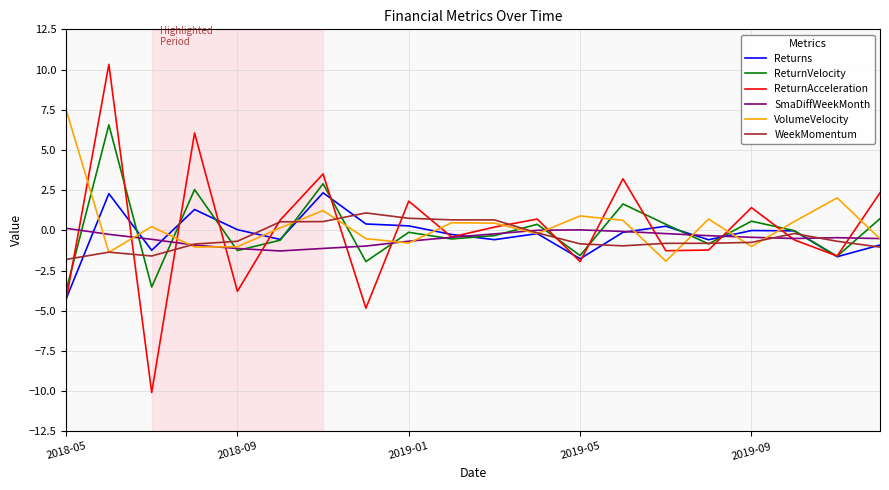

What is the highest value of the Returns series?

2.3